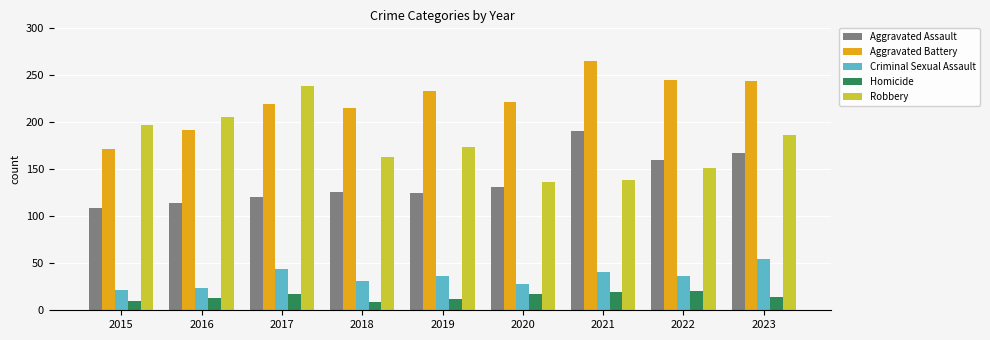

What is the spread (max minus min) of values at 2016?

193